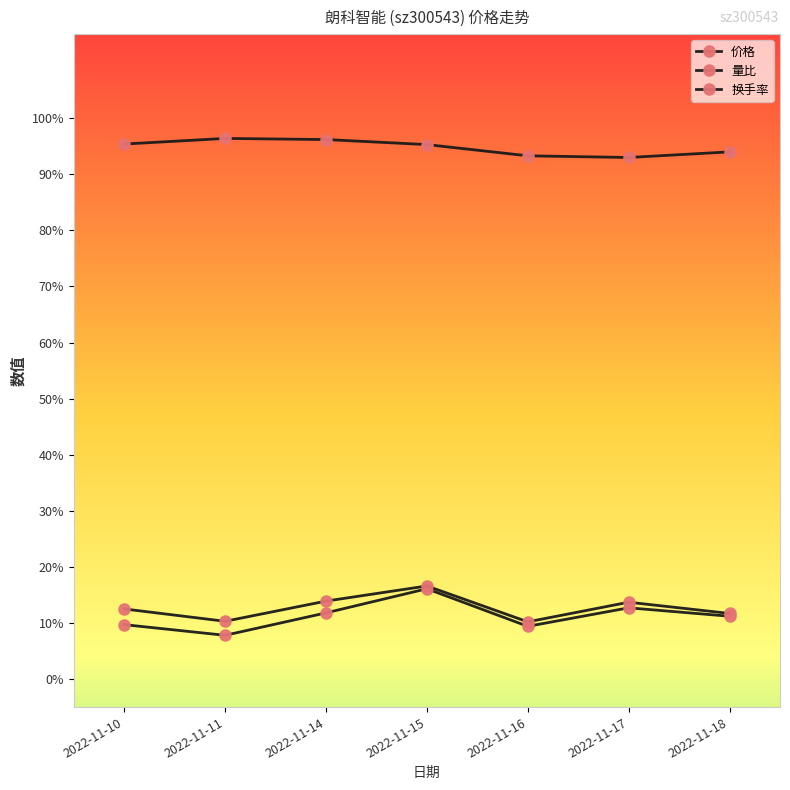

Reading left to right, transcribe all the data shown in this chart.

价格: 2022-11-10=9.5	2022-11-11=9.6	2022-11-14=9.6	2022-11-15=9.5	2022-11-16=9.3	2022-11-17=9.3	2022-11-18=9.4
量比: 2022-11-10=1.0	2022-11-11=0.8	2022-11-14=1.2	2022-11-15=1.6	2022-11-16=0.9	2022-11-17=1.3	2022-11-18=1.1
换手率: 2022-11-10=1.2	2022-11-11=1.0	2022-11-14=1.4	2022-11-15=1.7	2022-11-16=1.0	2022-11-17=1.4	2022-11-18=1.2